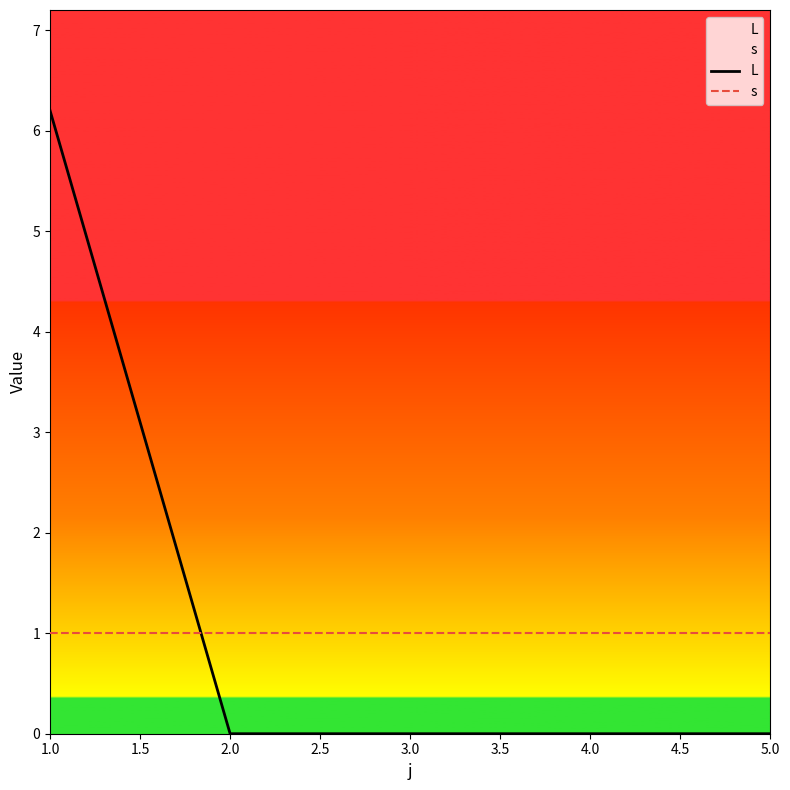

What is the greatest value displayed?

6.2